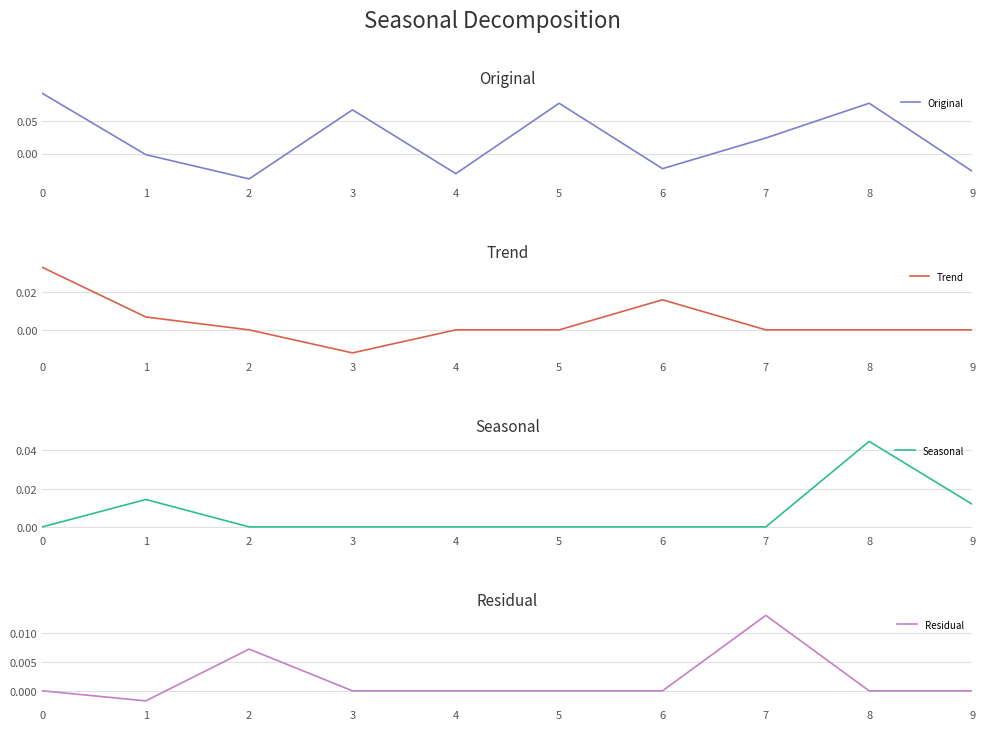

Does the chart display data point markers on the line(s)?

No